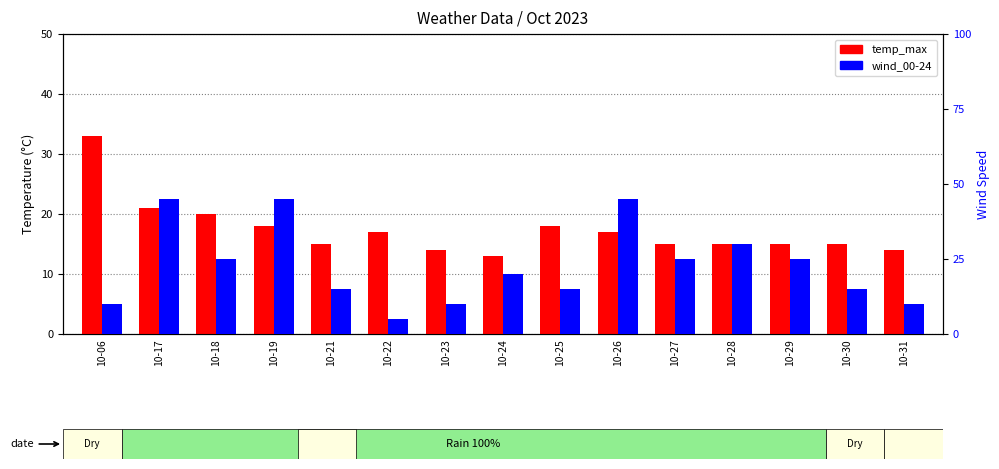

How many series are shown in this chart?

2